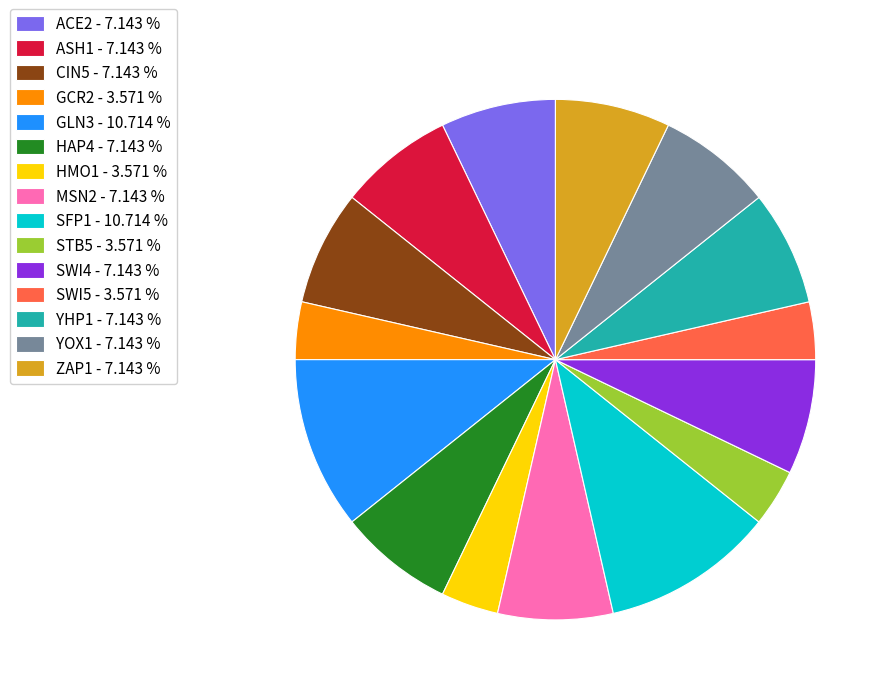

Does GCR2 account for over 50% of the chart?

No